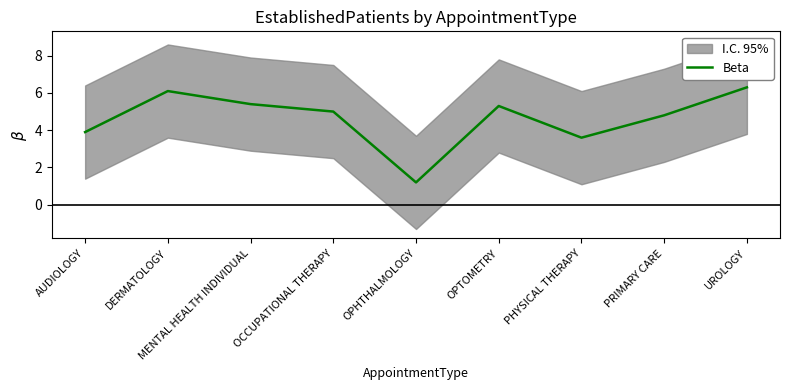

How many lines are shown in the chart?

1